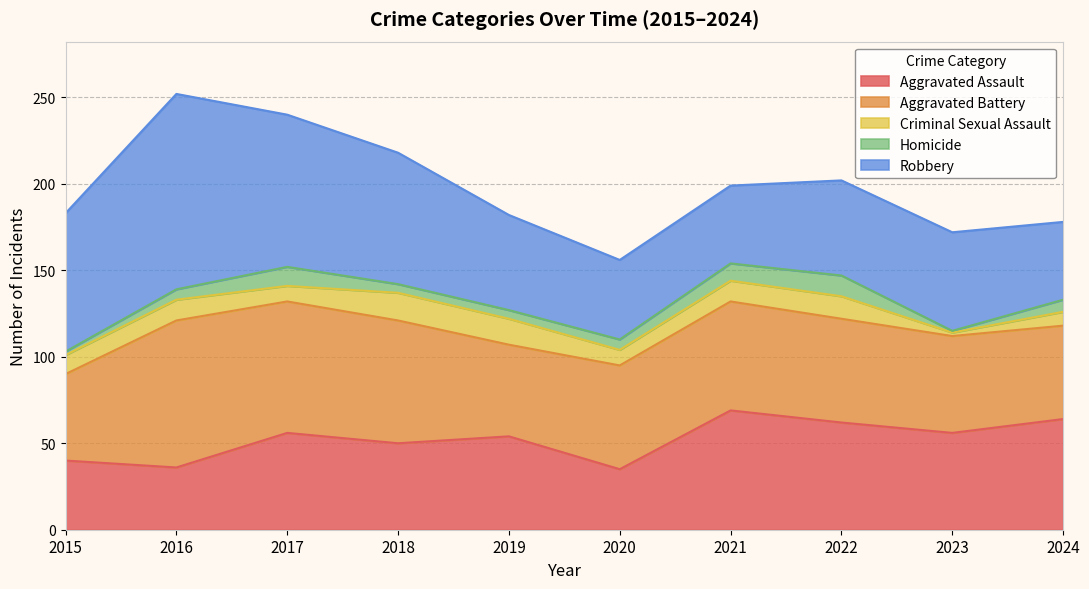

Reading left to right, extract all data points from this chart.

Aggravated Assault: 2015=40	2016=36	2017=56	2018=50	2019=54	2020=35	2021=69	2022=62	2023=56	2024=64
Aggravated Battery: 2015=50	2016=85	2017=76	2018=71	2019=53	2020=60	2021=63	2022=60	2023=56	2024=54
Criminal Sexual Assault: 2015=11	2016=12	2017=9	2018=16	2019=15	2020=9	2021=12	2022=13	2023=2	2024=8
Homicide: 2015=2	2016=6	2017=11	2018=5	2019=5	2020=6	2021=10	2022=12	2023=1	2024=7
Robbery: 2015=80	2016=113	2017=88	2018=76	2019=55	2020=46	2021=45	2022=55	2023=57	2024=45